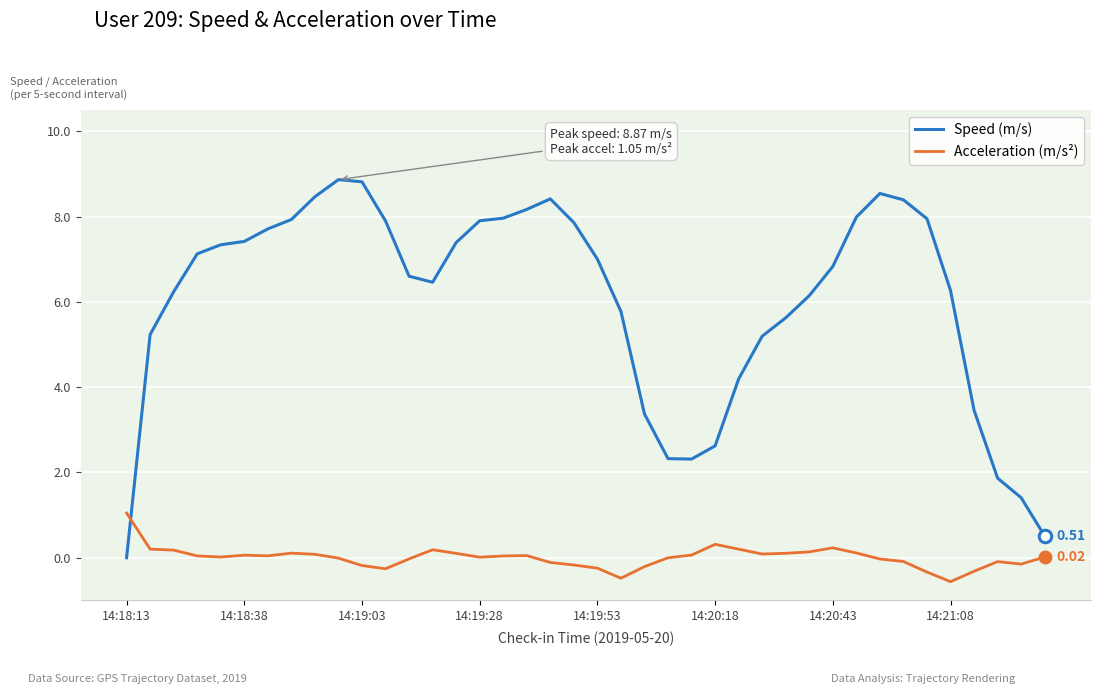

What is the difference between the maximum and minimum values in the Speed (m/s) series?

8.9